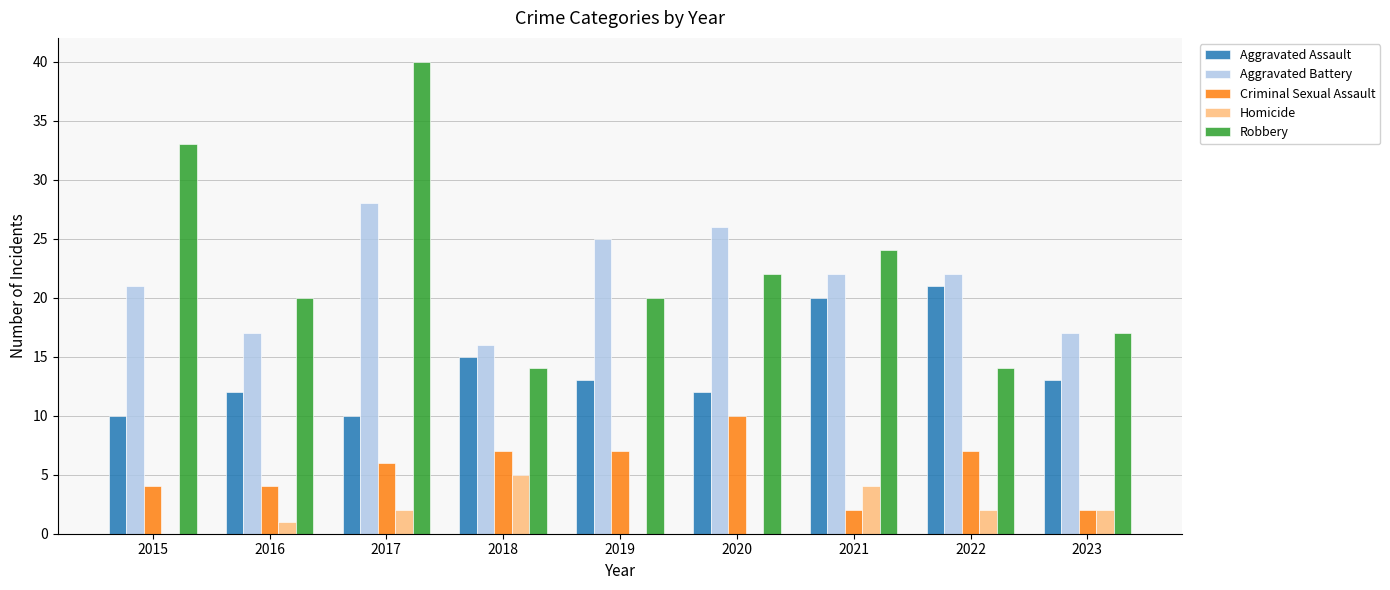

The Criminal Sexual Assault series shows 5 at 2018. True or false?

False